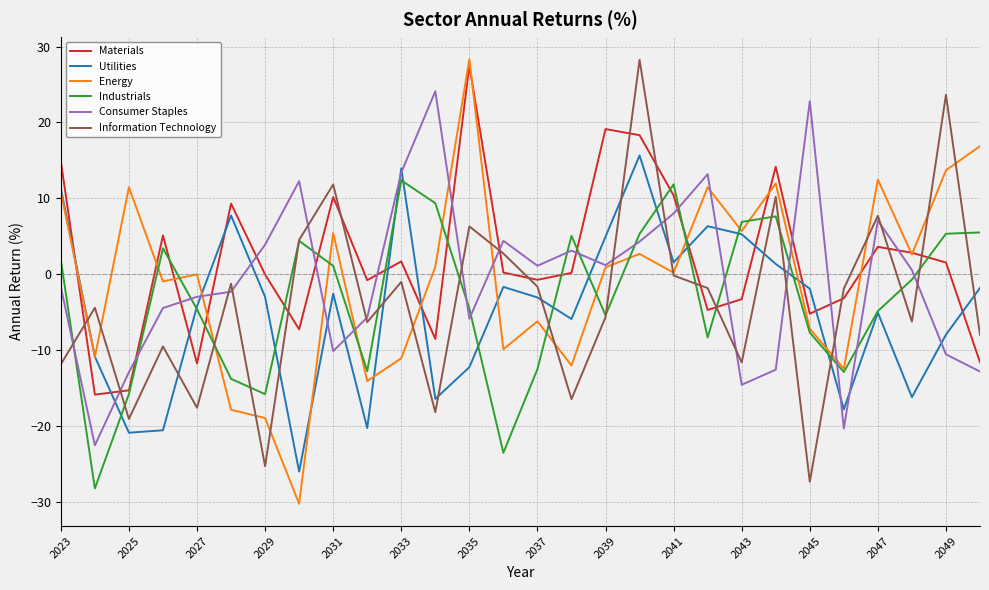

What is the greatest value displayed?

28.3